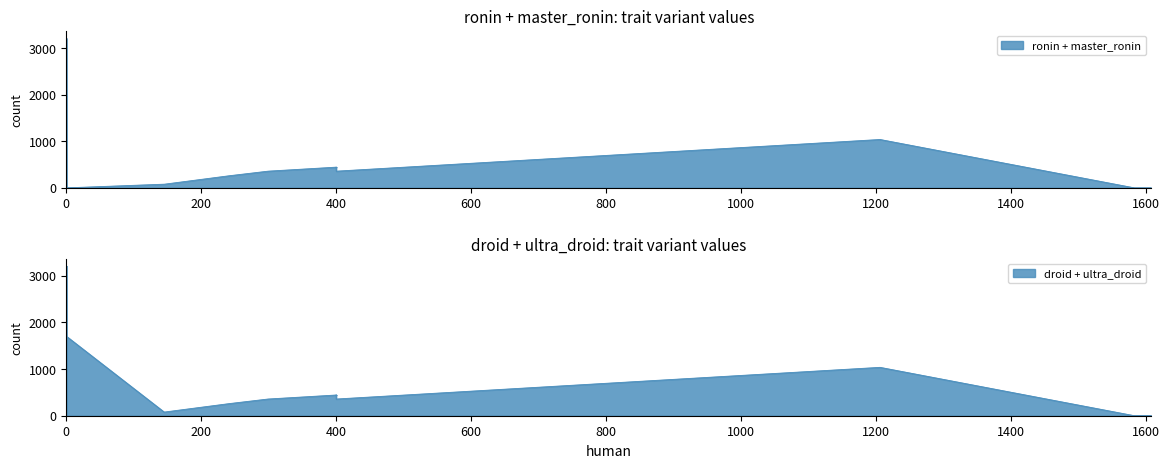

After their last crossing, which series has the higher values: droid or ronin?

droid